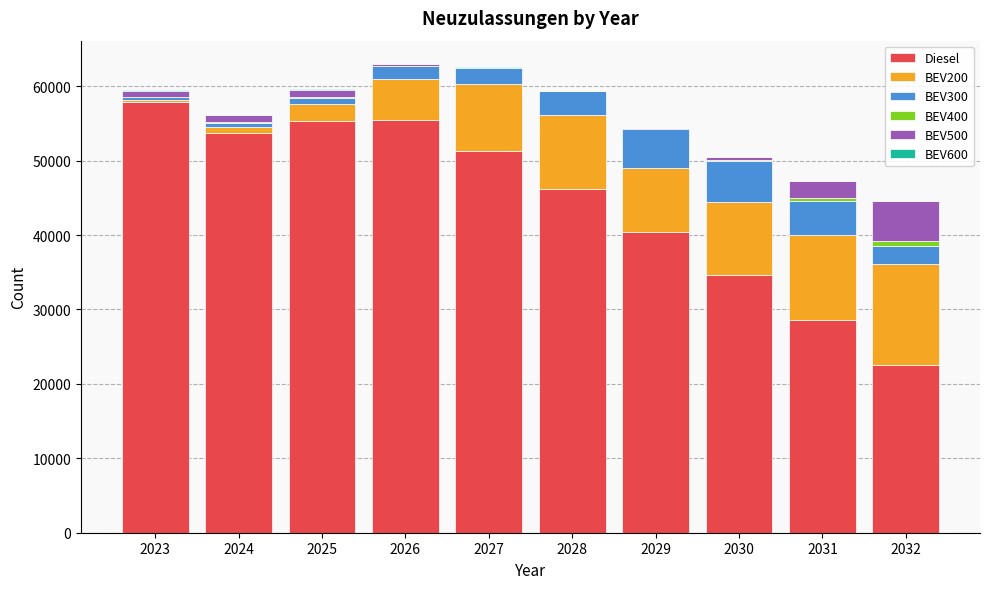

What is the sum of all Diesel values?

446005.4